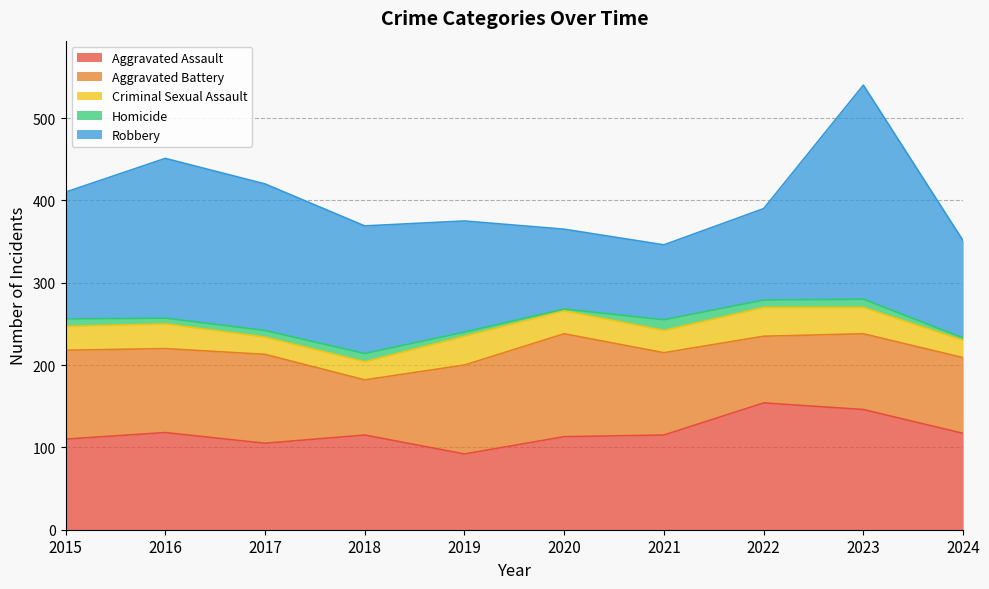

Reading right to left, extract all data points from this chart.

Aggravated Assault: 2024=117	2023=146	2022=154	2021=115	2020=113	2019=92	2018=115	2017=105	2016=118	2015=110
Aggravated Battery: 2024=92	2023=92	2022=81	2021=100	2020=125	2019=108	2018=67	2017=108	2016=102	2015=108
Criminal Sexual Assault: 2024=21	2023=32	2022=35	2021=27	2020=28	2019=35	2018=22	2017=21	2016=30	2015=29
Homicide: 2024=3	2023=10	2022=9	2021=13	2020=2	2019=5	2018=10	2017=8	2016=7	2015=9
Robbery: 2024=118	2023=260	2022=111	2021=91	2020=97	2019=135	2018=155	2017=178	2016=194	2015=154